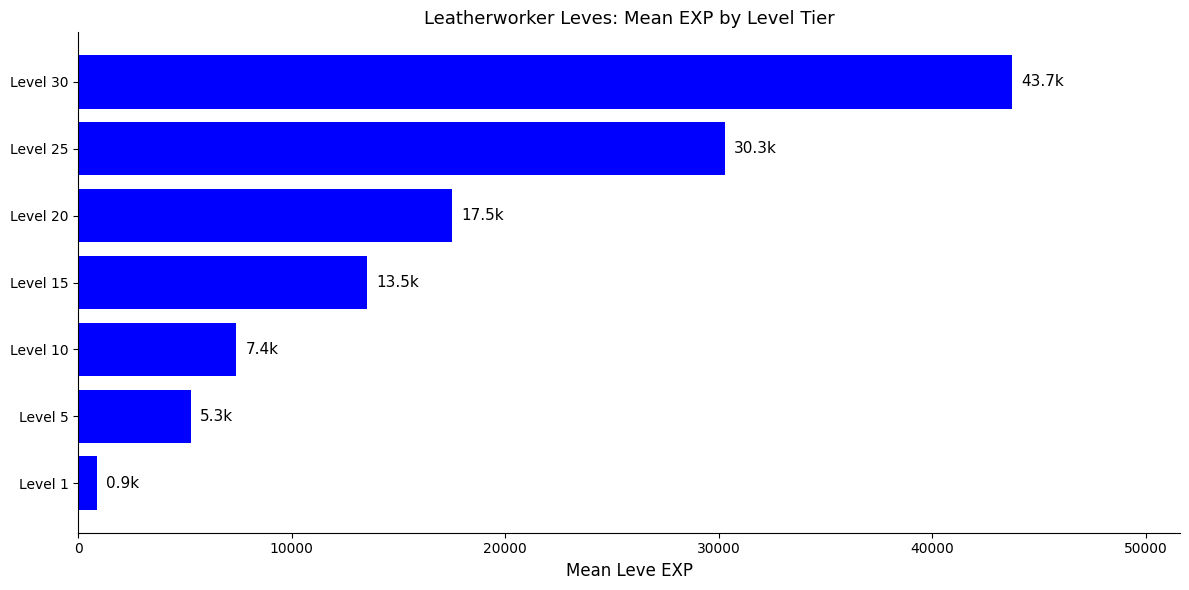

Does the chart contain any negative values?

No